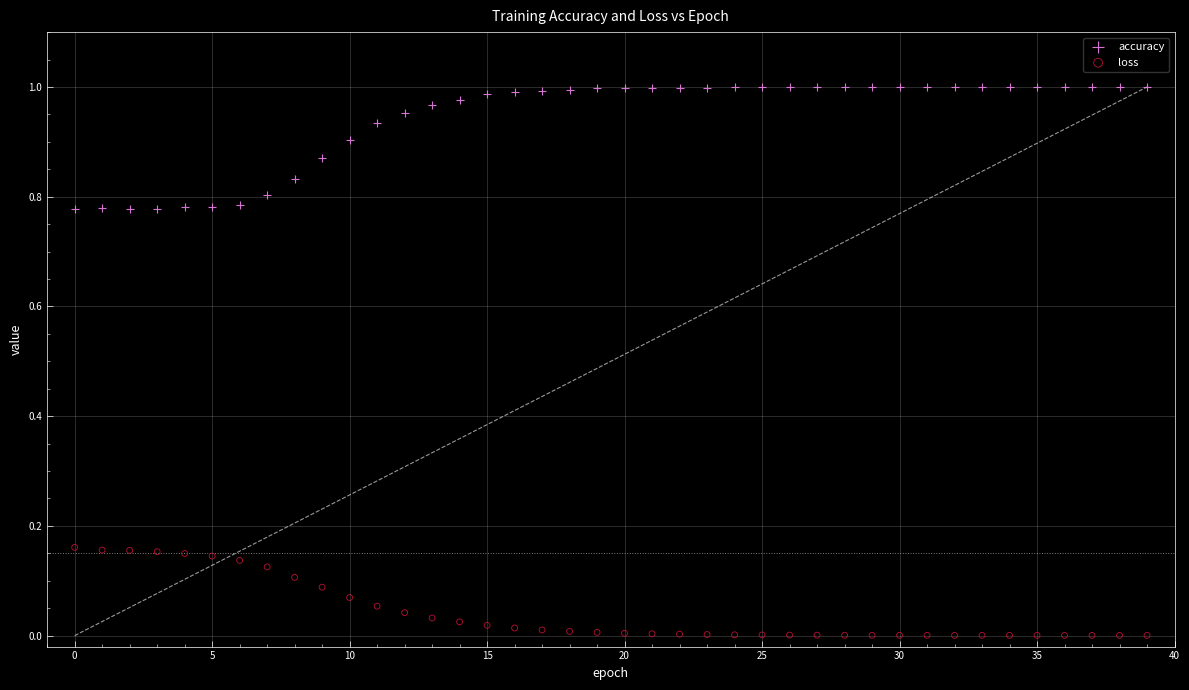

Which series reaches the maximum Y coordinate?

accuracy